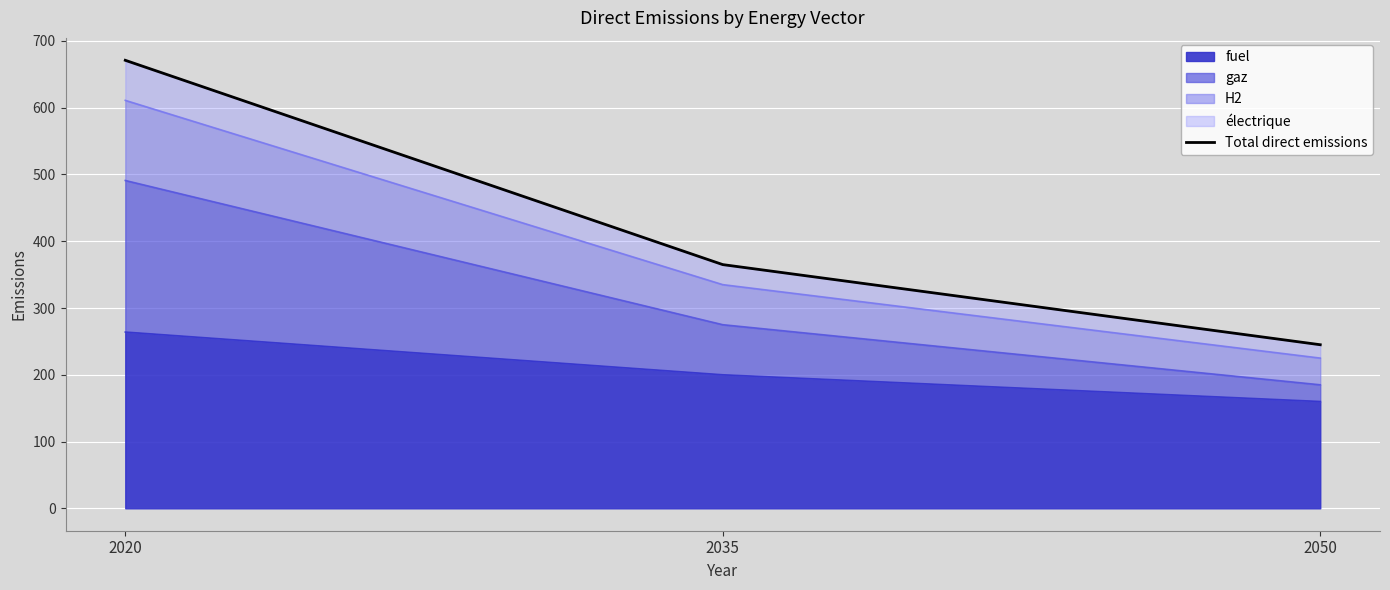

Count the number of values greater than 365.

1